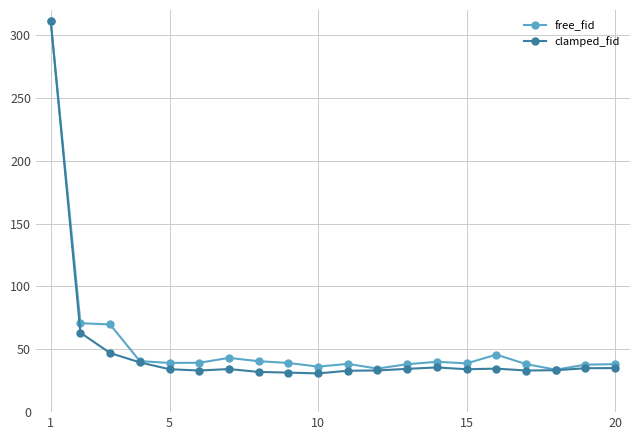

Which series has the largest range (max minus min)?

clamped_fid